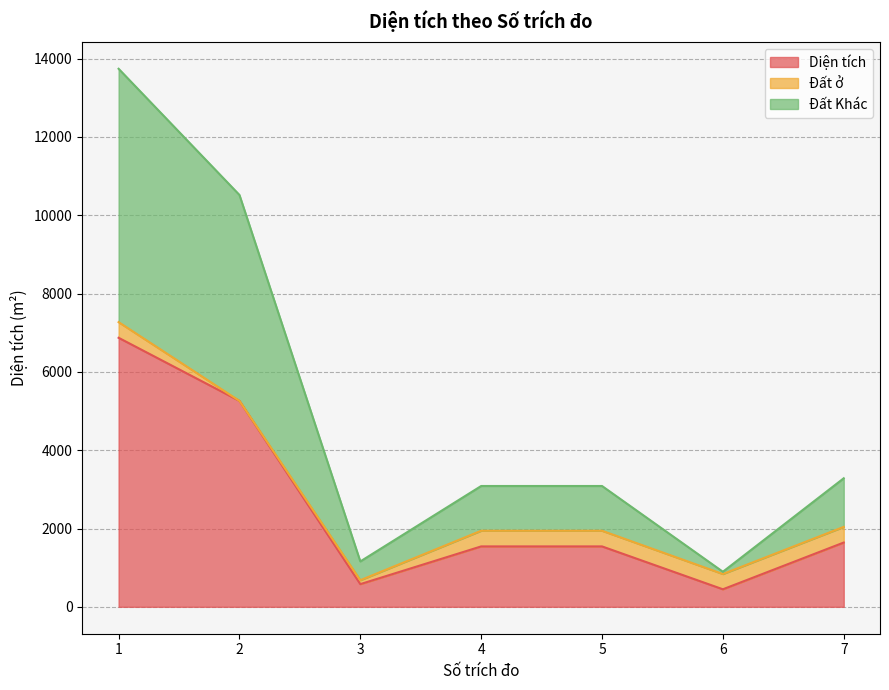

What is the maximum value for Diện tích?

6870.9